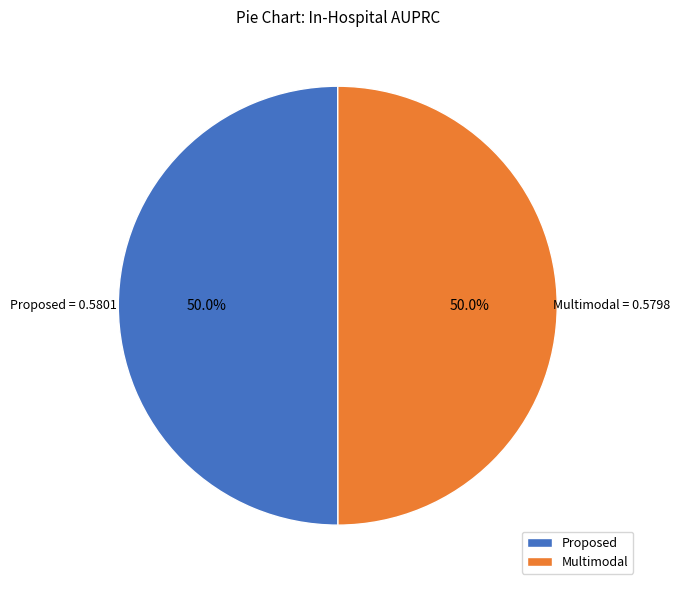

To the nearest percent, what percentage of the pie is Proposed?

50%